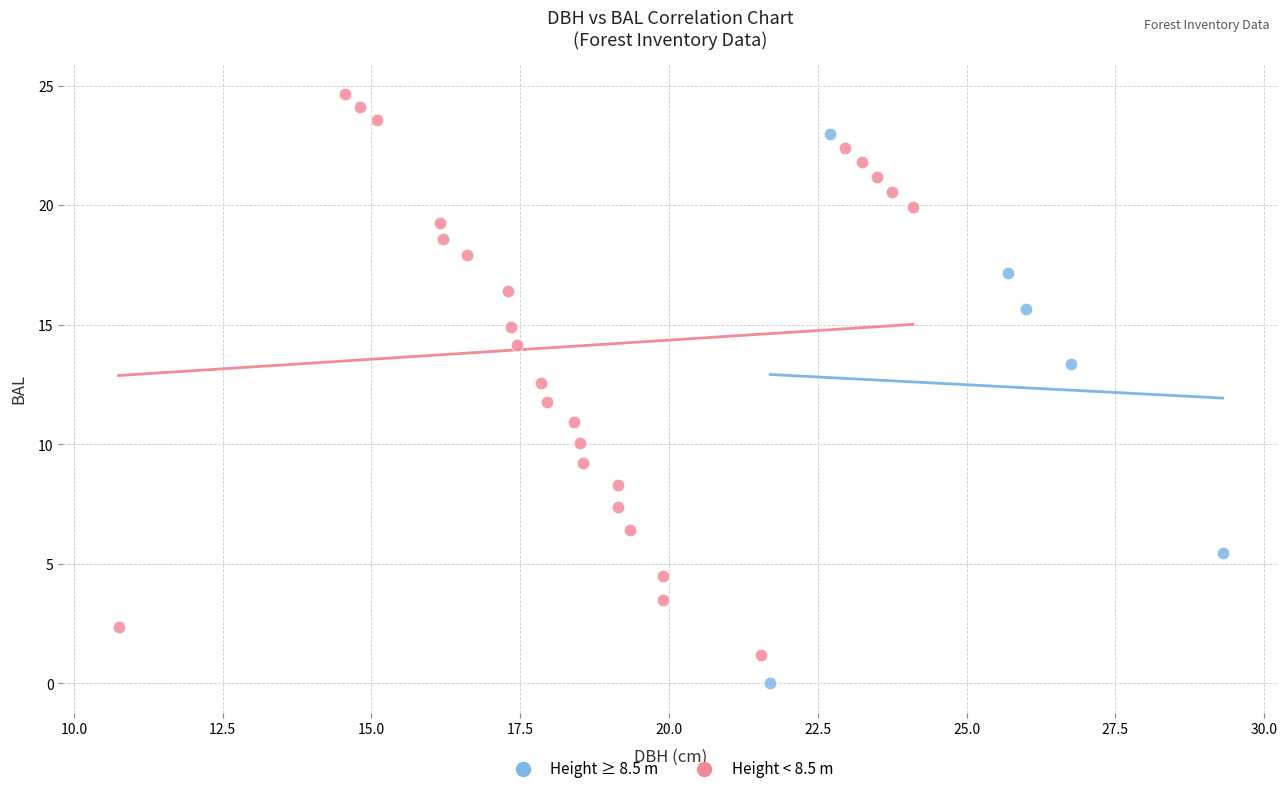

Which series reaches the minimum Y coordinate?

Height ≥ 8.5 m